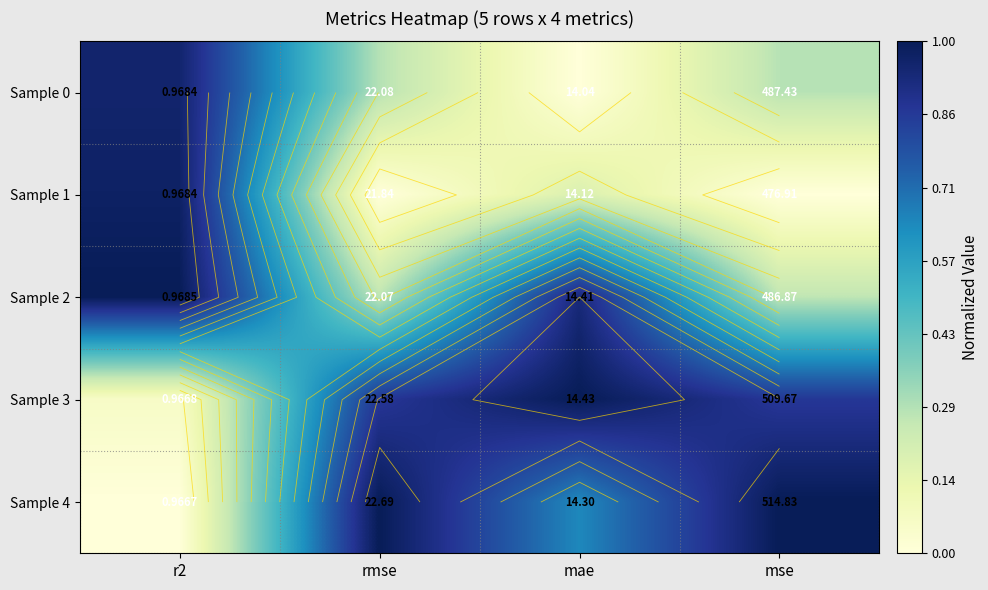

The Sample 1 series shows 1.4 at r2. True or false?

False